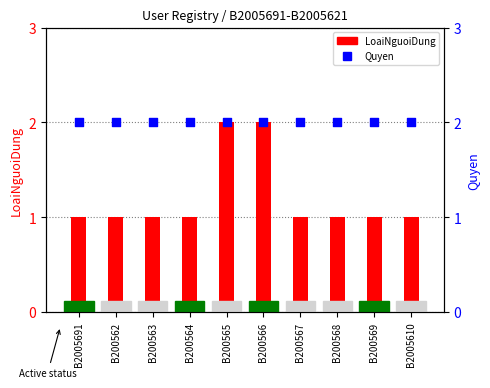

What are all the series names shown in the legend?

LoaiNguoiDung, Quyen